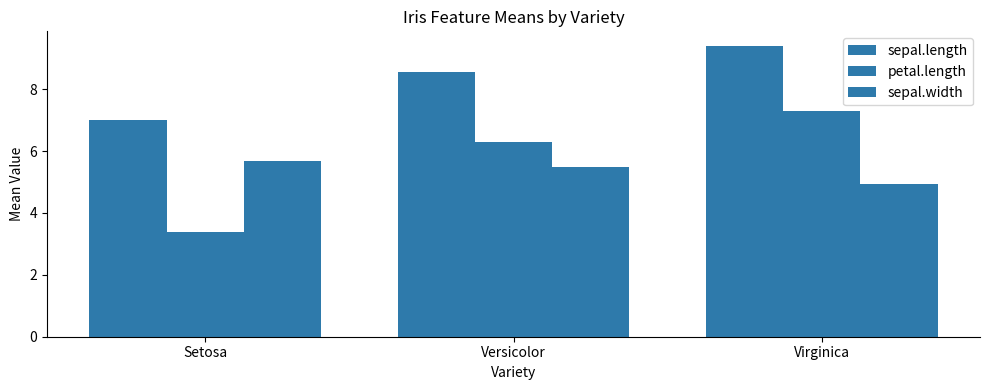

What is the highest value of the petal.length series?

7.3